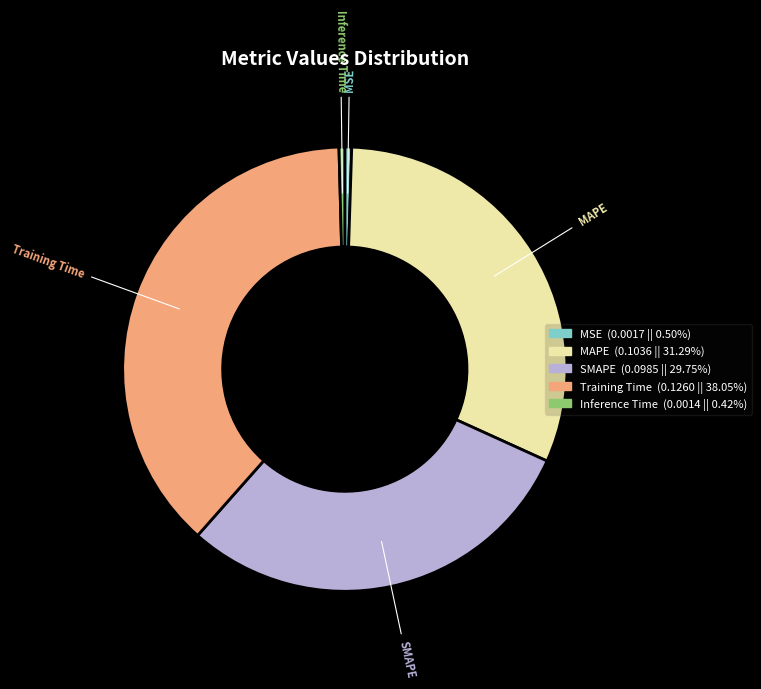

Between Inference Time and Training Time, which is larger?

Training Time